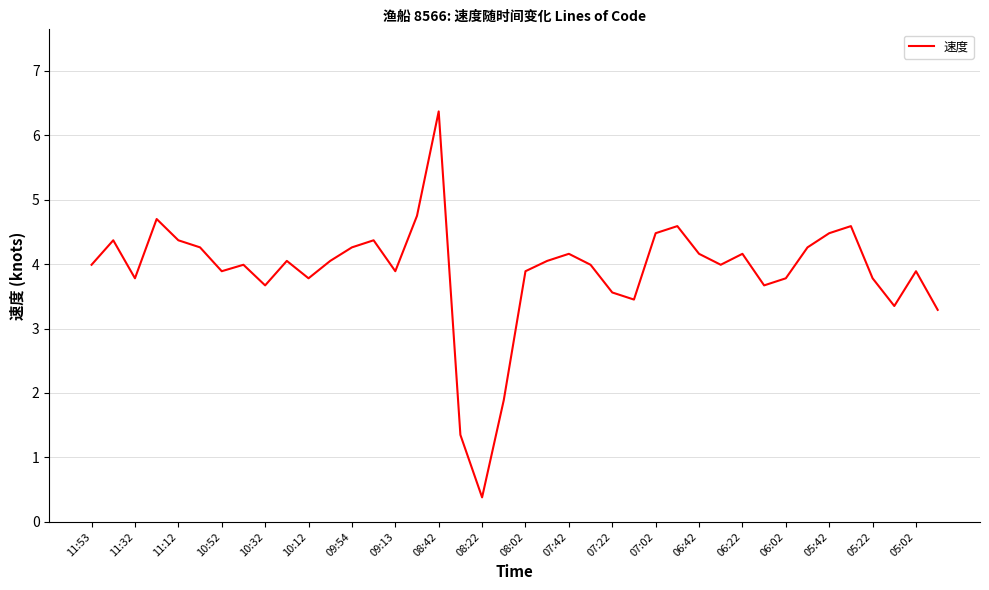

What is the smallest value displayed?

0.4